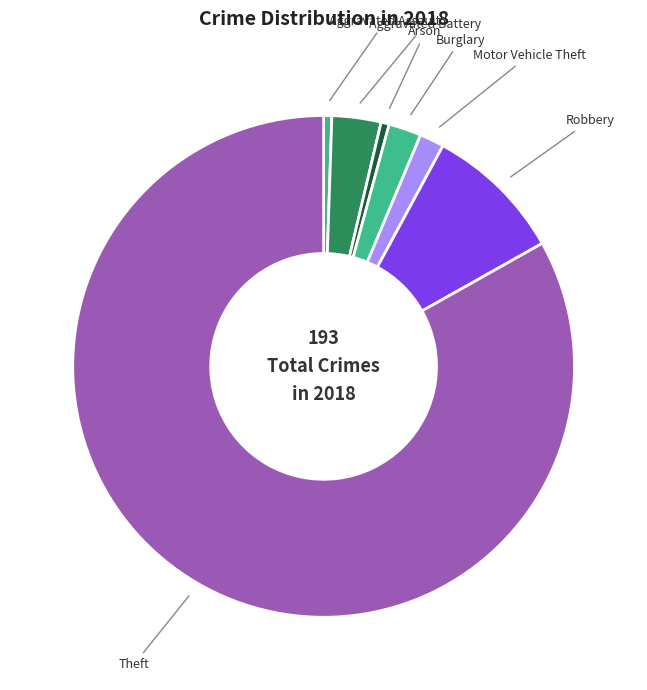

Count the number of slices in the pie.

7